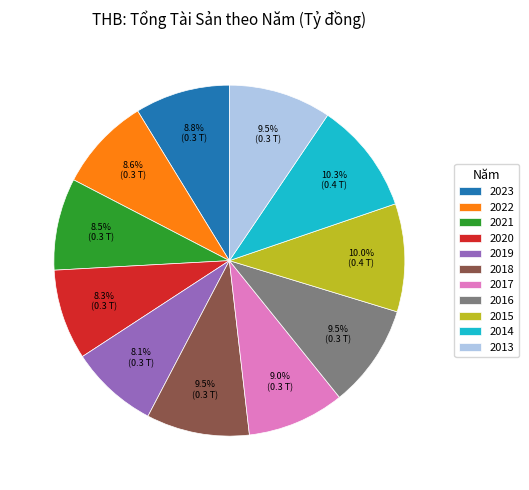

How many segments does this pie chart have?

11